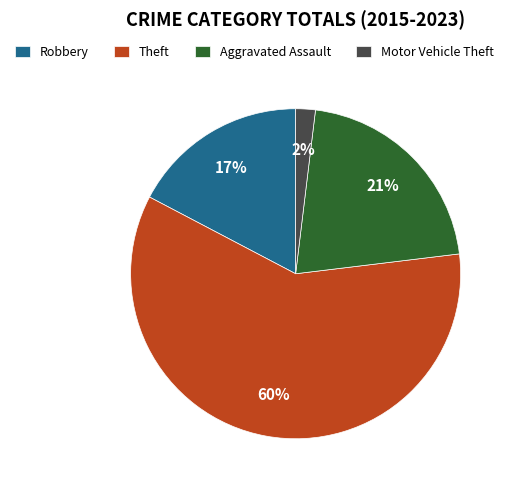

Which slice is the smallest?

Motor Vehicle Theft